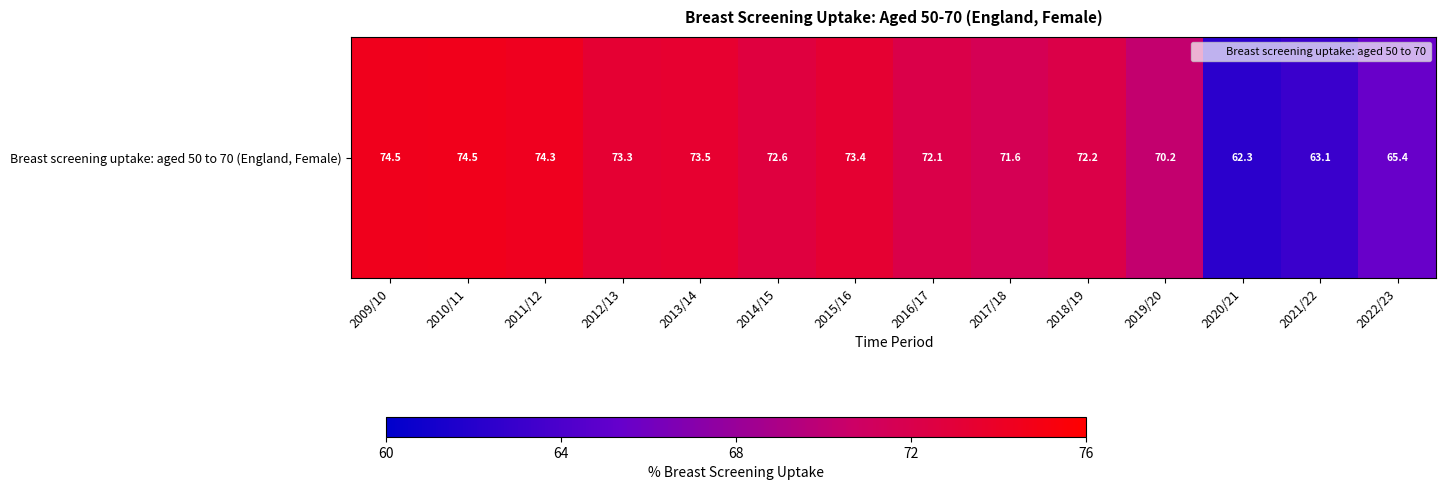

Read the value at 2022/23.

65.4